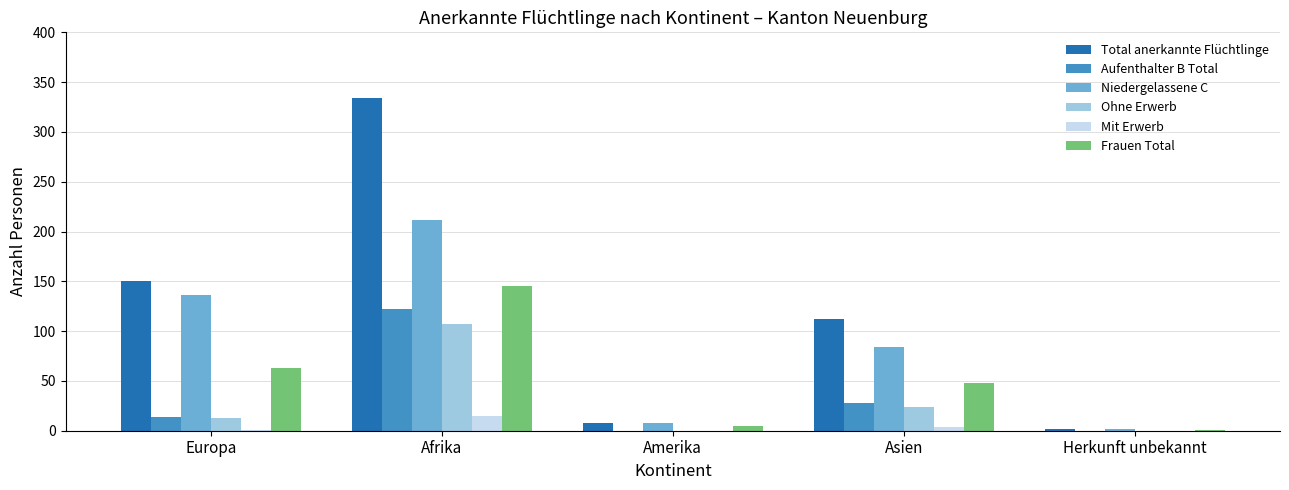

Which series has the largest total across all categories?

Total anerkannte Flüchtlinge